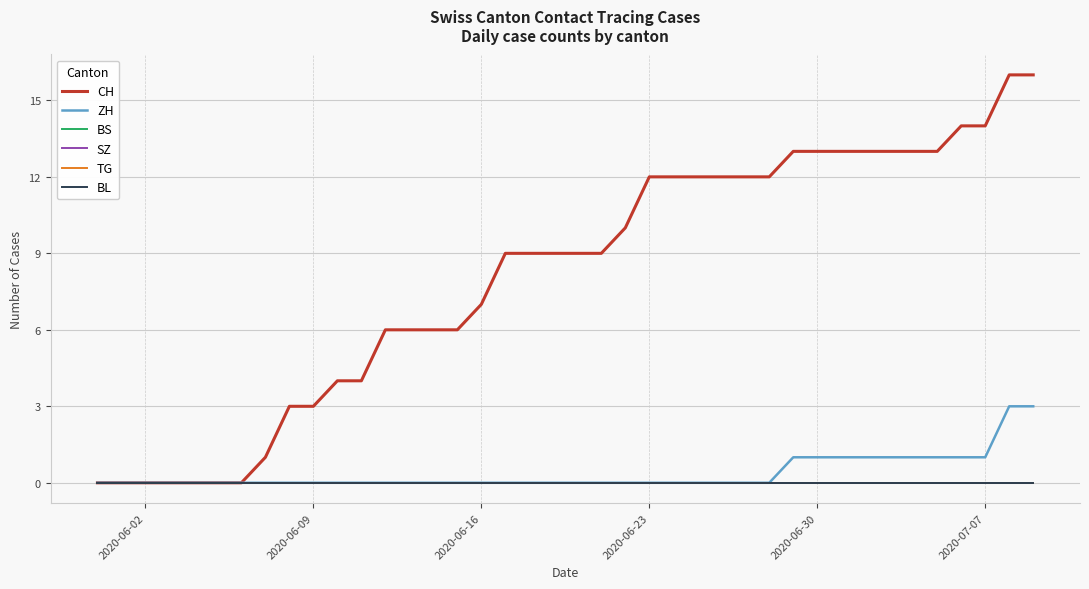

True or false: BS and CH cross at least once.

False